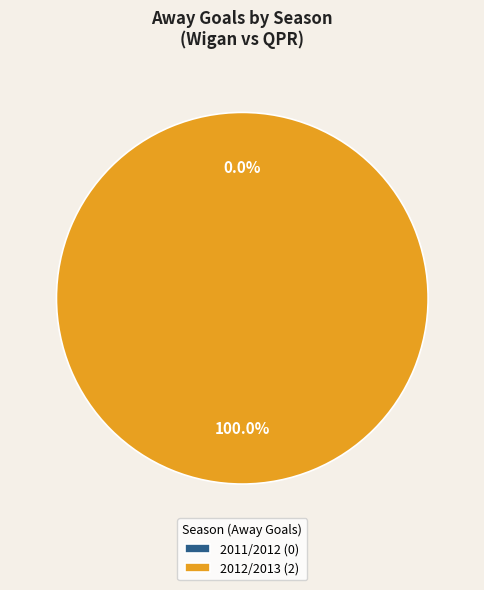

To the nearest percent, what is the combined percentage of 2011/2012 and 2012/2013?

100%